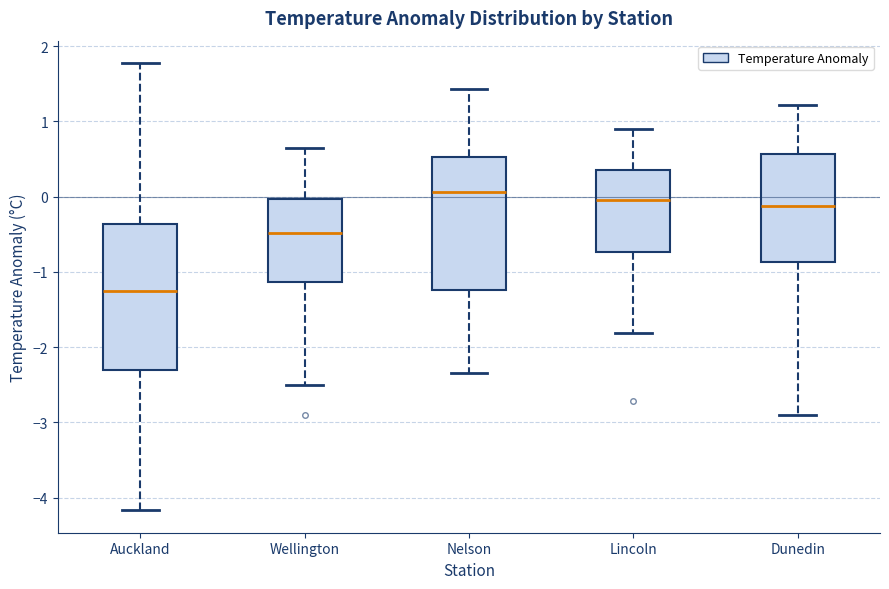

Which box has the lowest median line?

Auckland